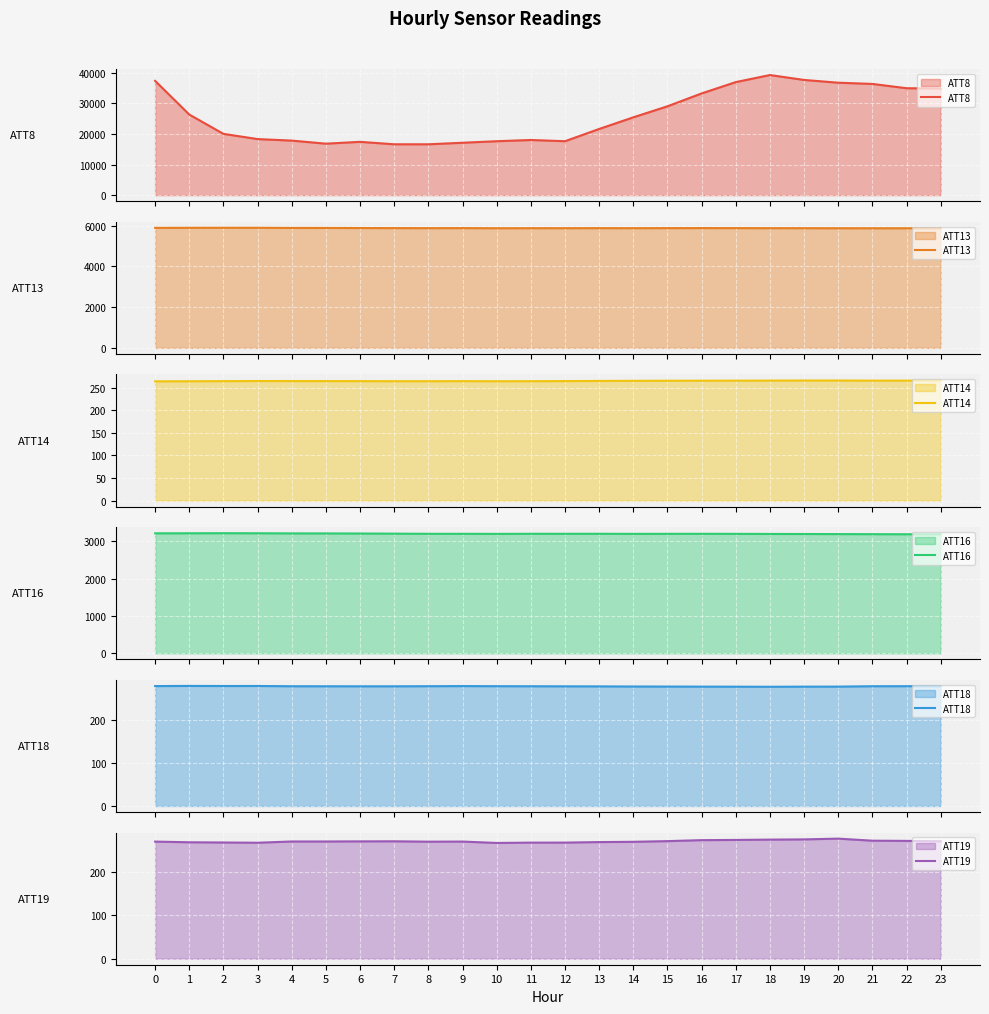

What is the value of the ATT8 point at the 5th from the left?

17800.0